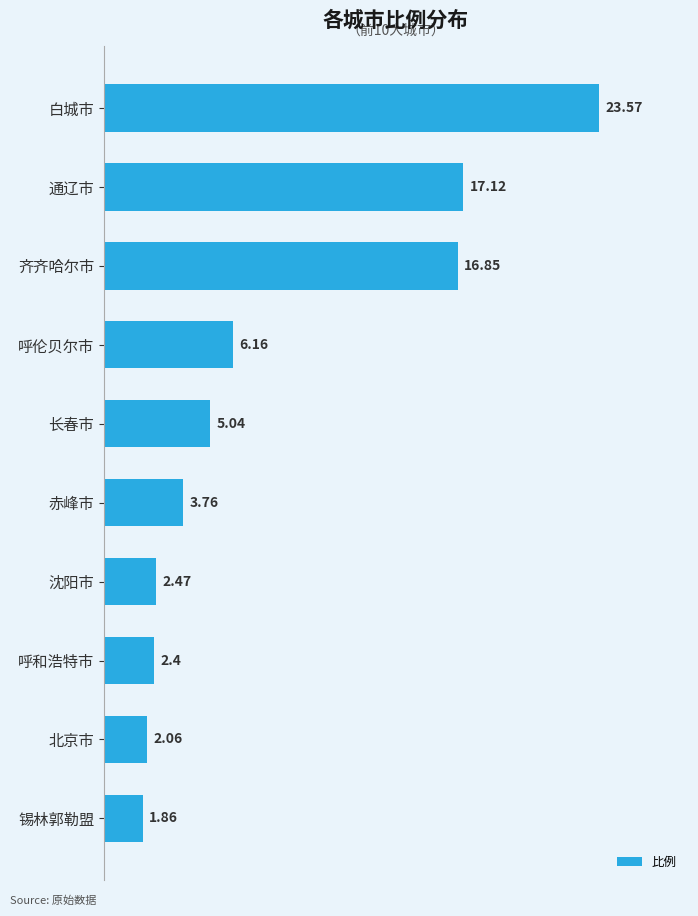

What is the greatest value displayed?

23.6